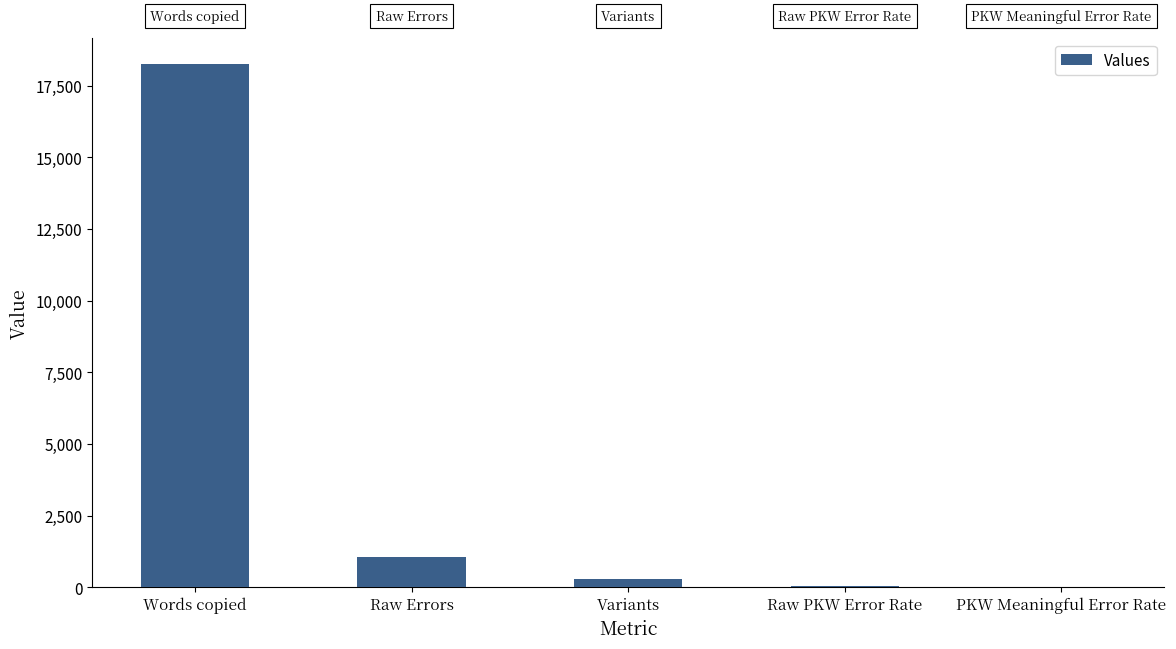

What is the sum of all values?

19651.1